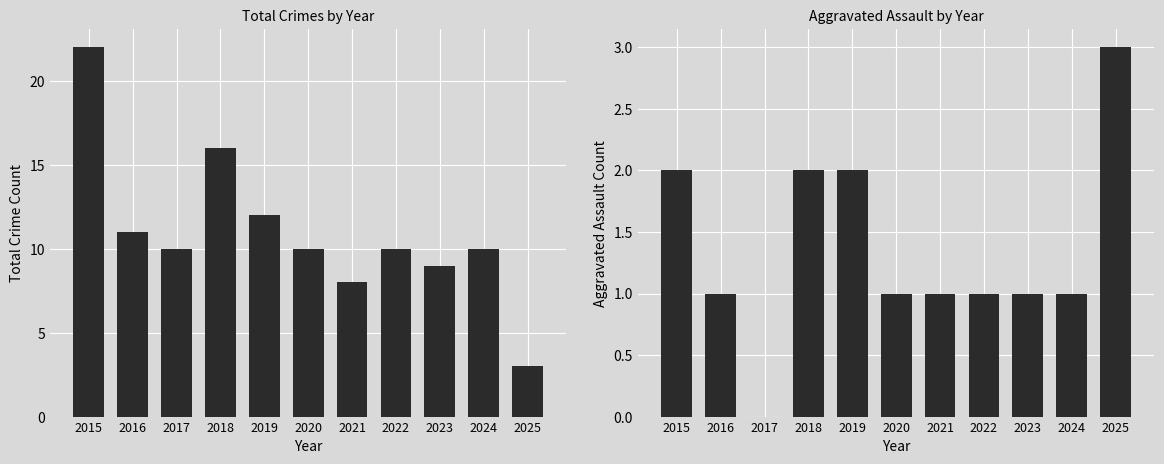

What is the total value across all series at 2023?

10